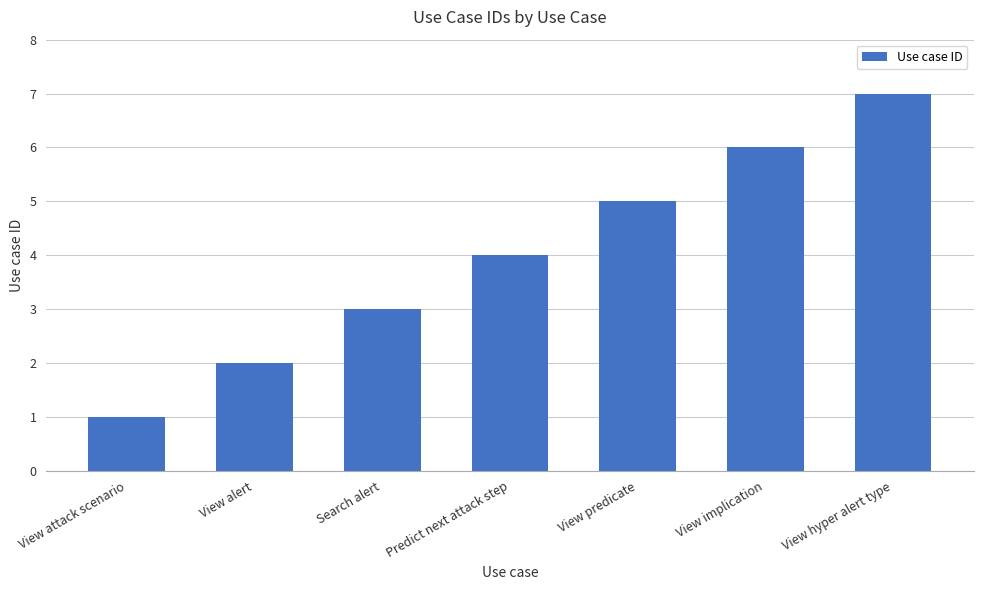

How many series are shown in this chart?

1